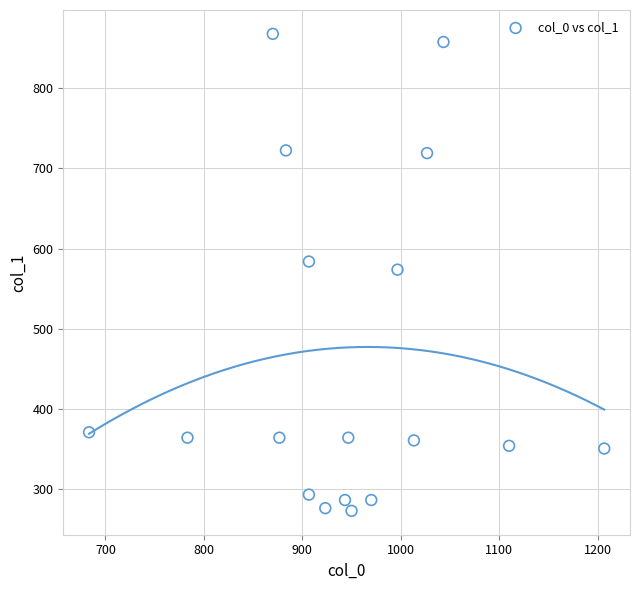

What is the range of X values (max minus min)?

523.3